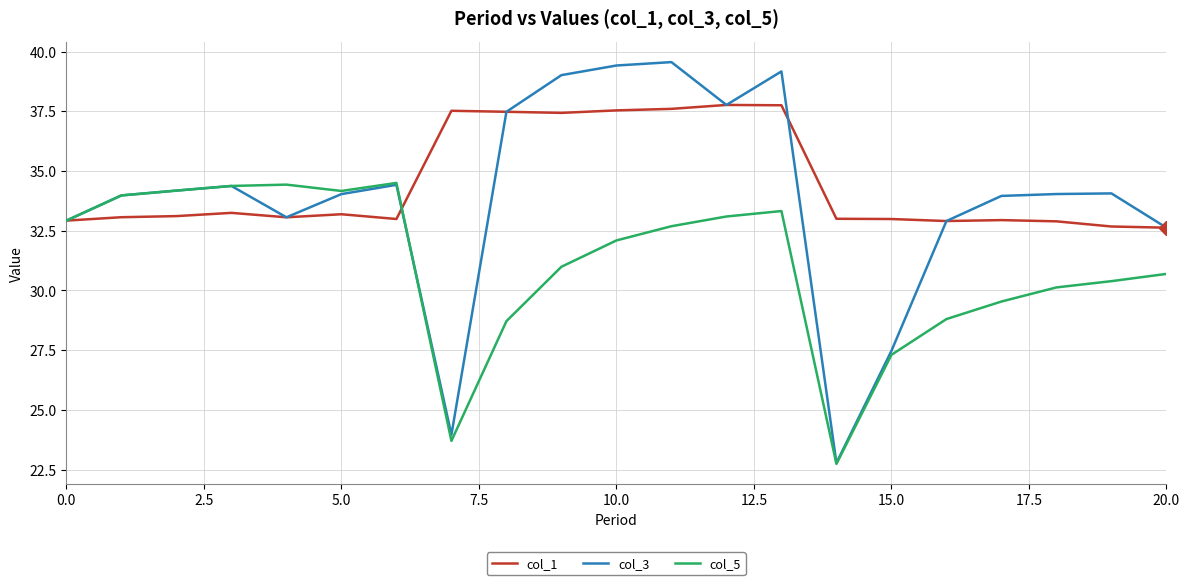

Which series has the largest range (max minus min)?

col_3